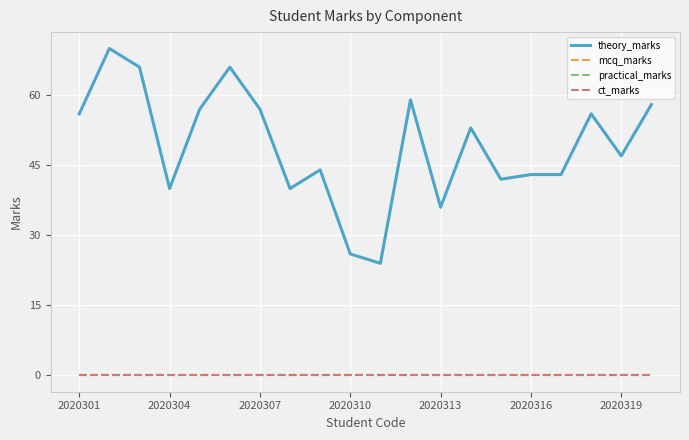

True or false: mcq_marks and ct_marks intersect in this chart.

False